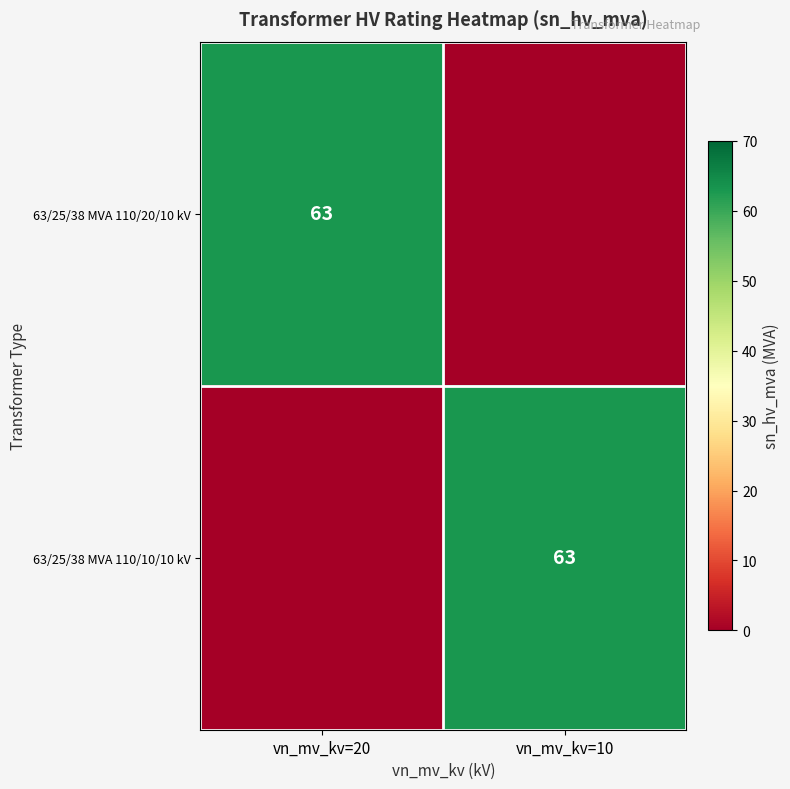

Is it true that 63/25/38 MVA 110/20/10 kV equals 84 at vn_mv_kv=20?

False